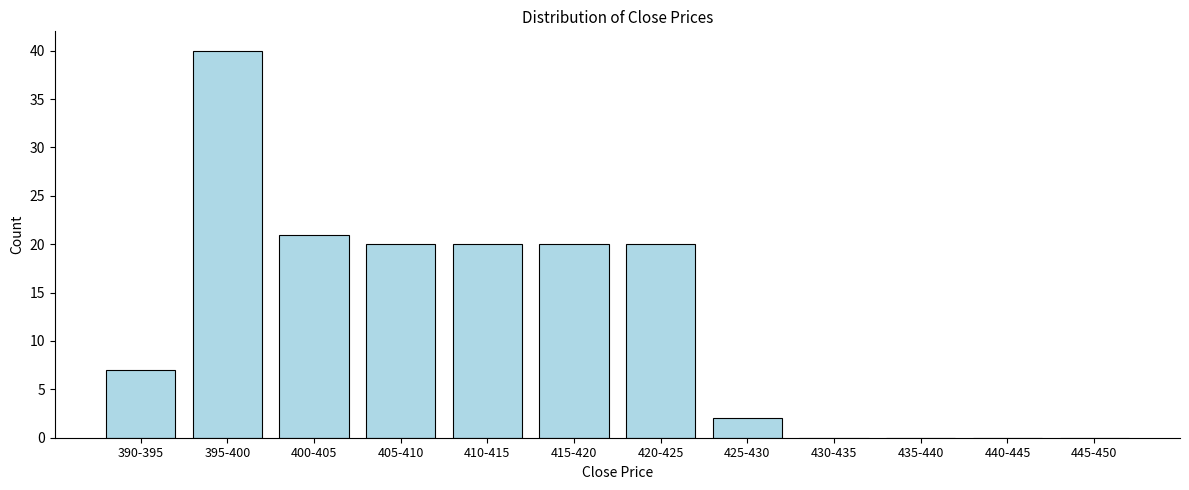

Reading right to left, transcribe all the data shown in this chart.

445-450=0	440-445=0	435-440=0	430-435=0	425-430=2	420-425=20	415-420=20	410-415=20	405-410=20	400-405=21	395-400=40	390-395=7